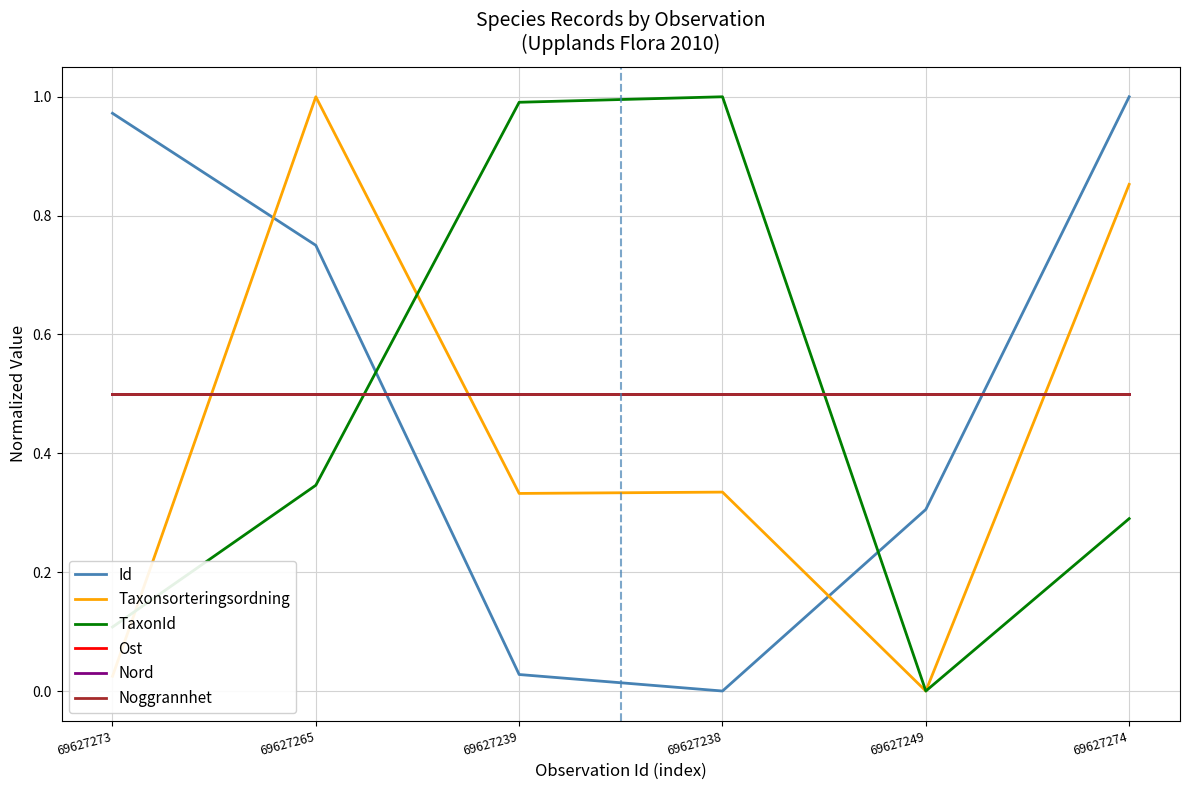

Does the chart display data point markers on the line(s)?

No